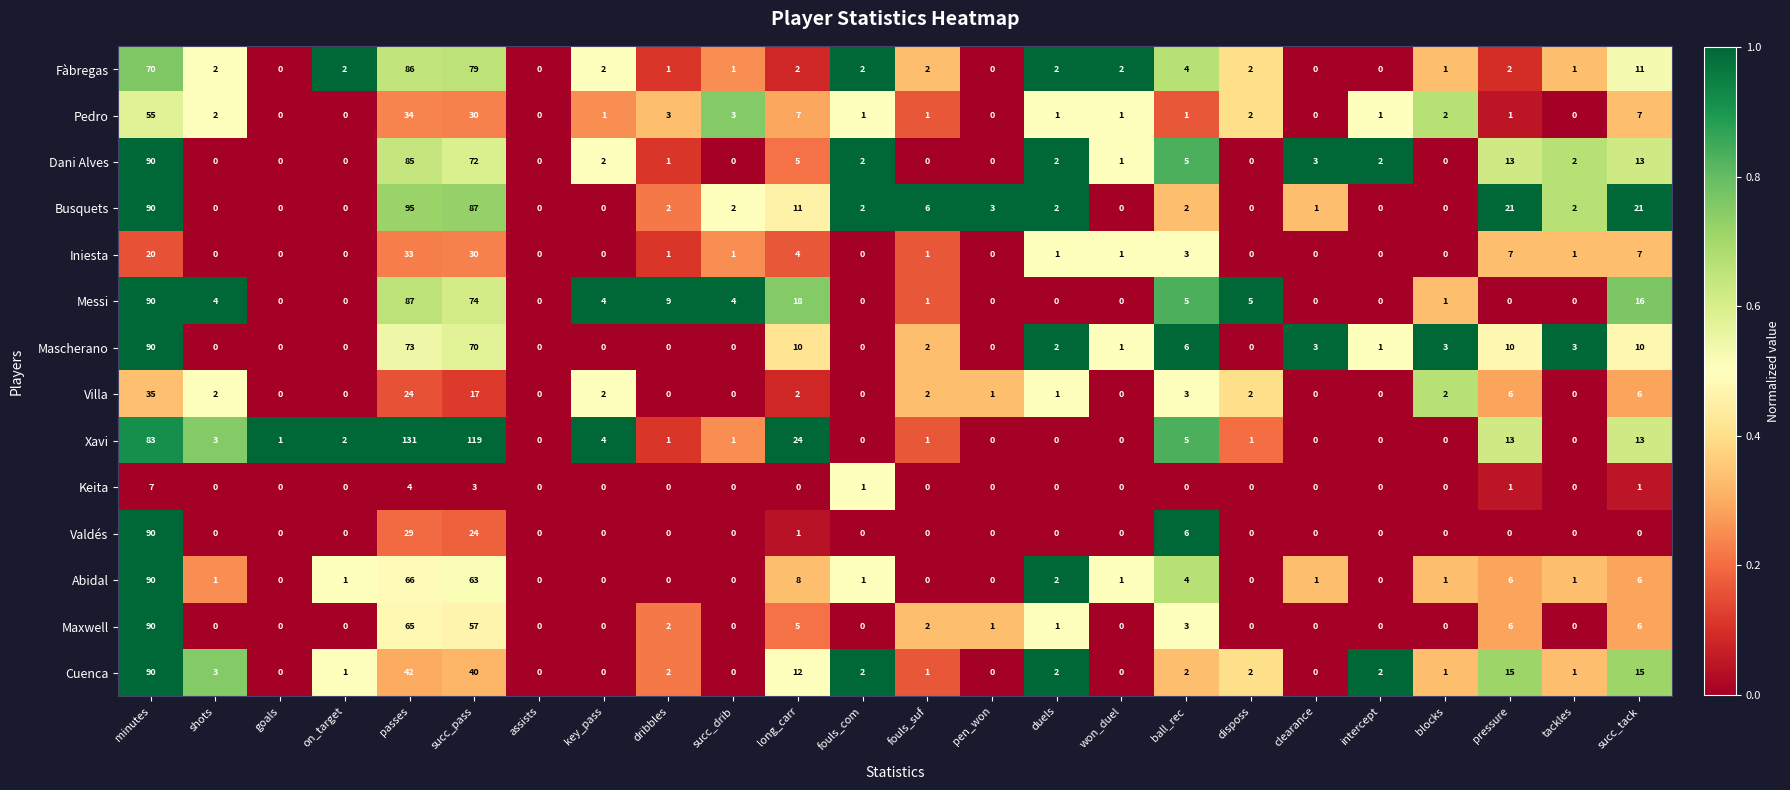

What is the highest value of the Busquets series?

95